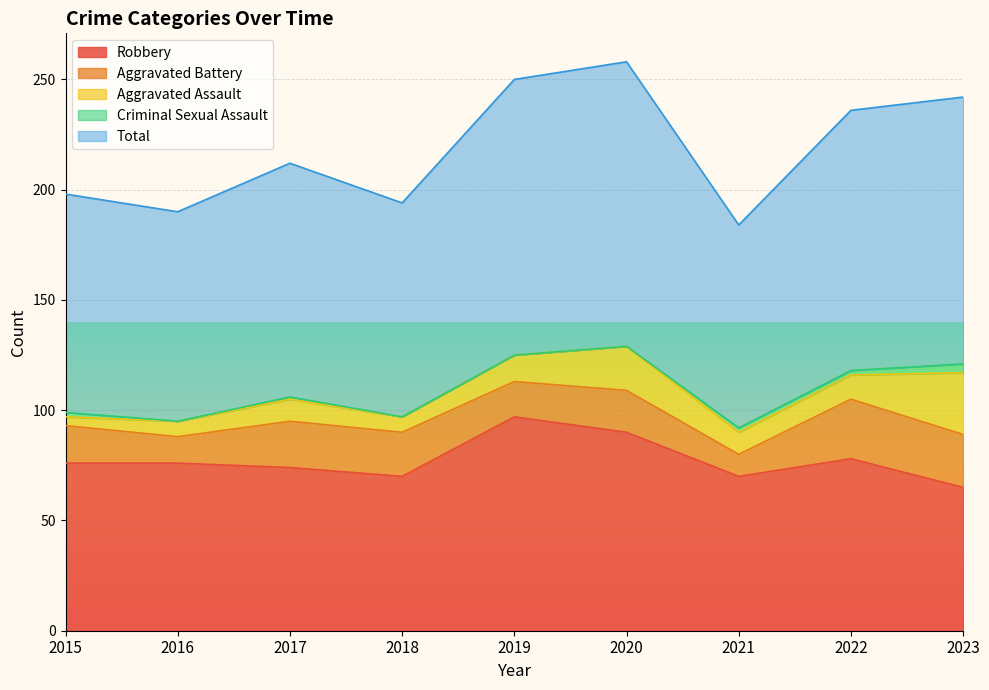

Where is Aggravated Battery nearest to the value 18?

2015